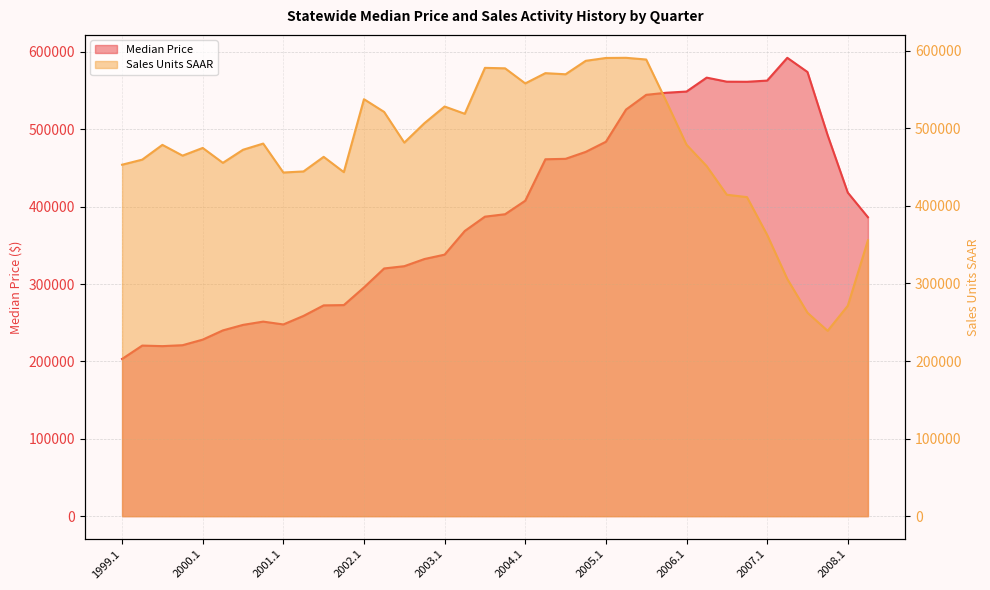

Where is the first local minimum for Median Price?

1999.3